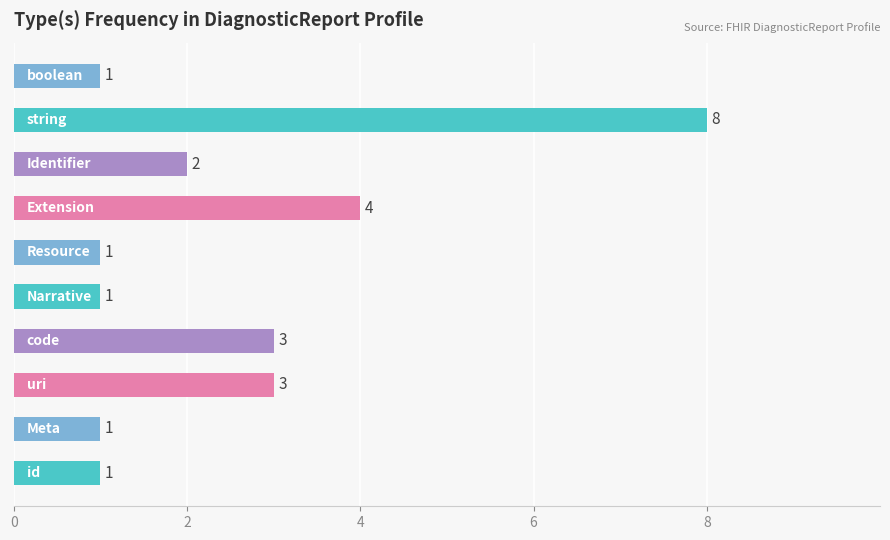

What is the sum of all values?

25